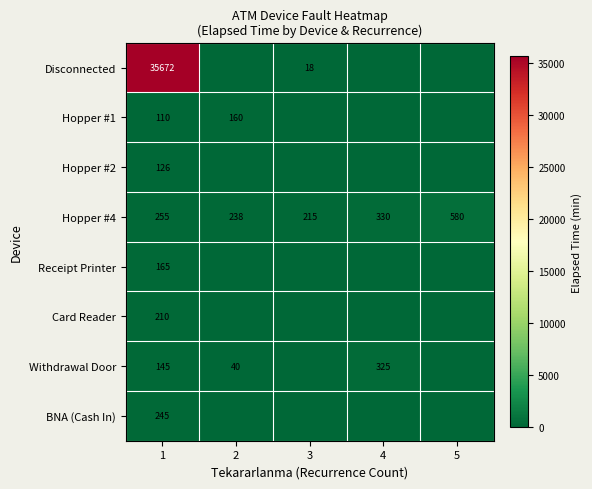

The Disconnected series shows 50406 at 1. True or false?

False